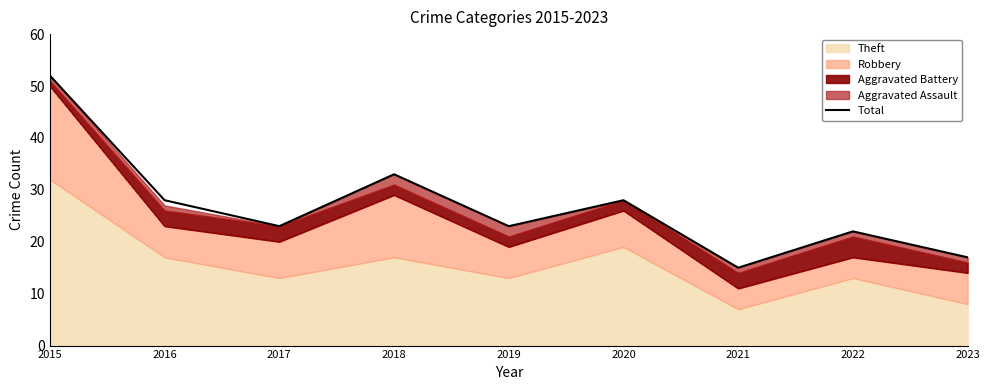

What is the sum of all values?

241